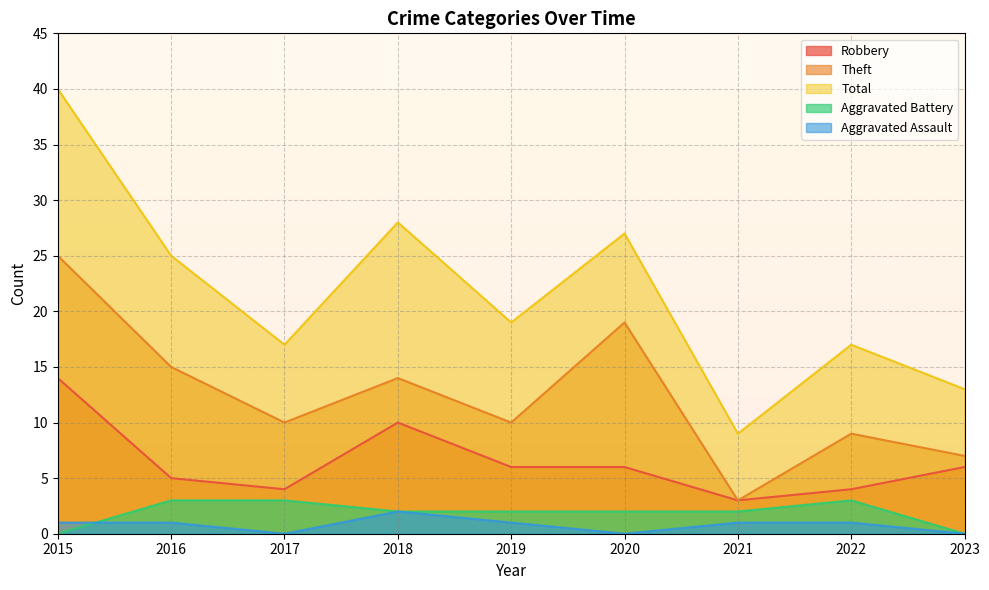

What are all the series names shown in the legend?

Robbery, Theft, Total, Aggravated Battery, Aggravated Assault